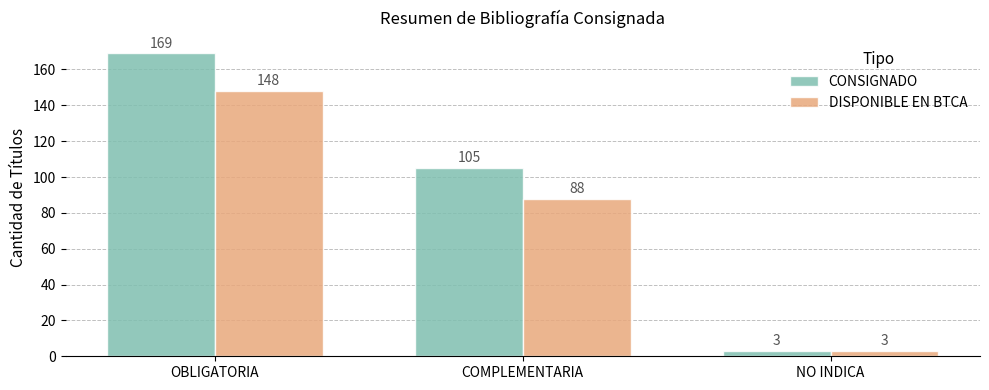

Rank the series at COMPLEMENTARIA from highest to lowest value.

CONSIGNADO, DISPONIBLE EN BTCA